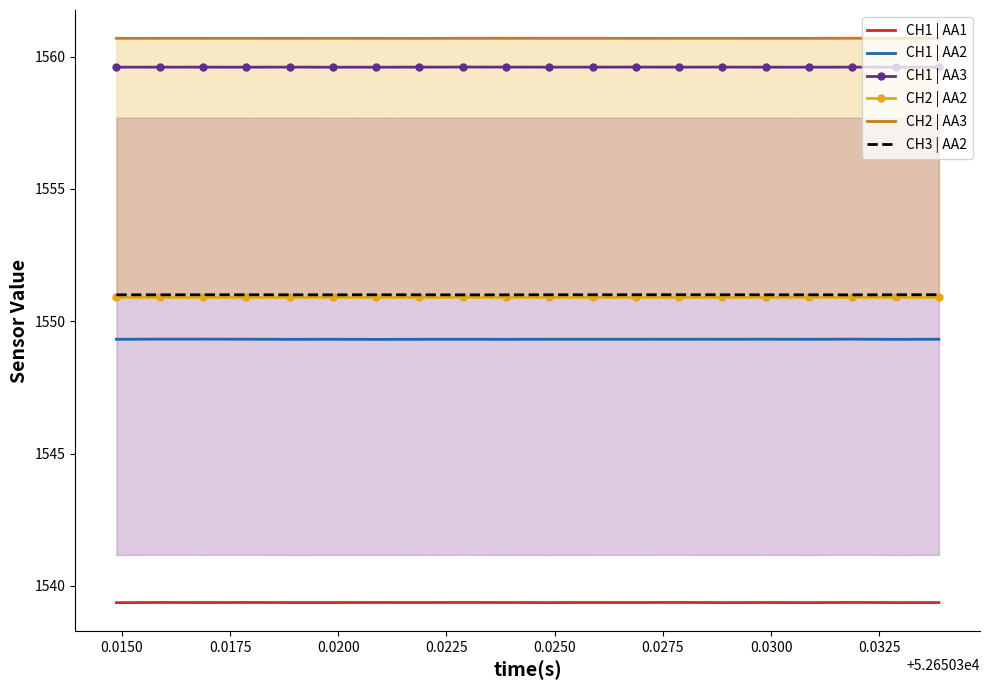

What is the highest value of the CH1 | AA2 series?

1549.3